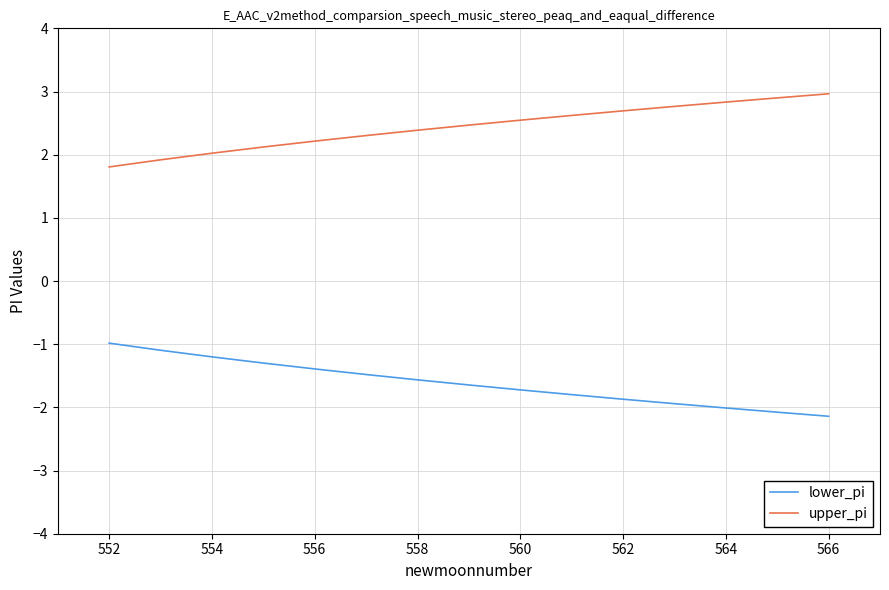

List the series in order of their peak value, highest first.

upper_pi, lower_pi